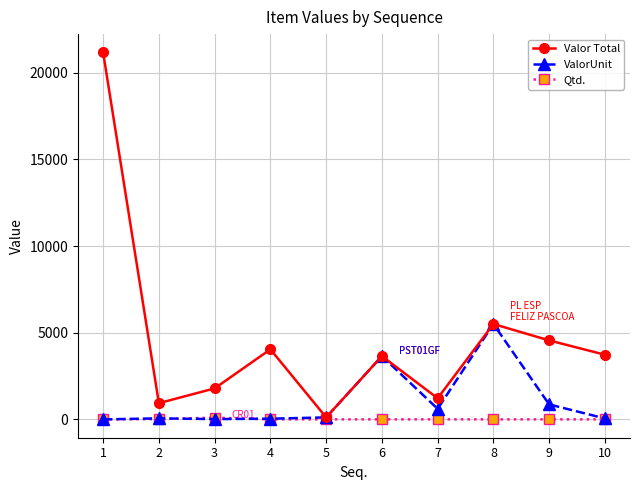

Which series has the largest total across all categories?

Valor Total